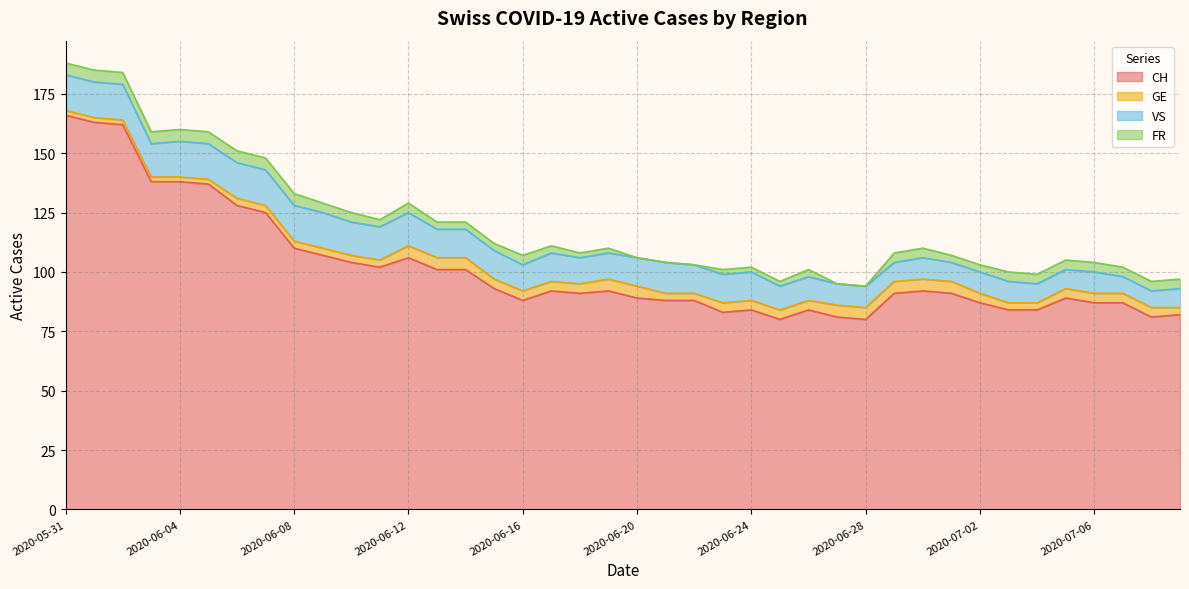

Does the chart have visible grid lines?

Yes